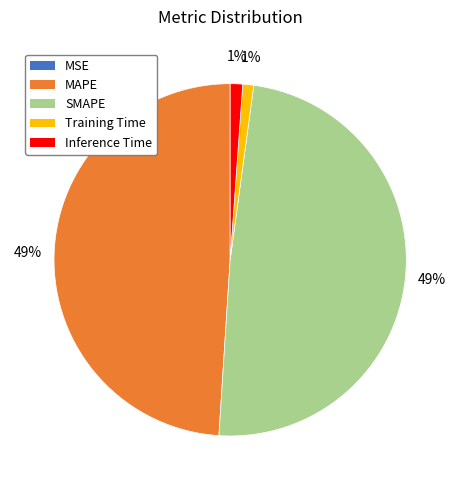

What percentage is the SMAPE slice, to the nearest percent?

49%